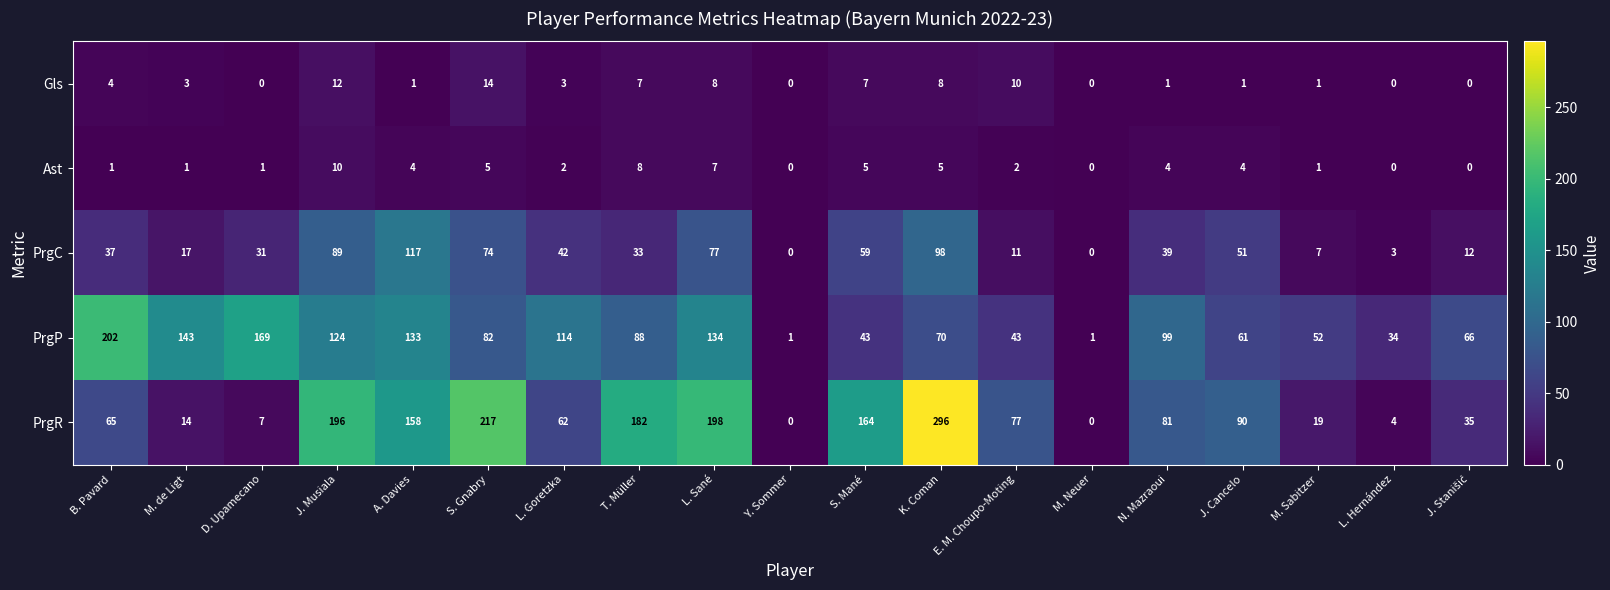

How many values in PrgR are above zero?

17